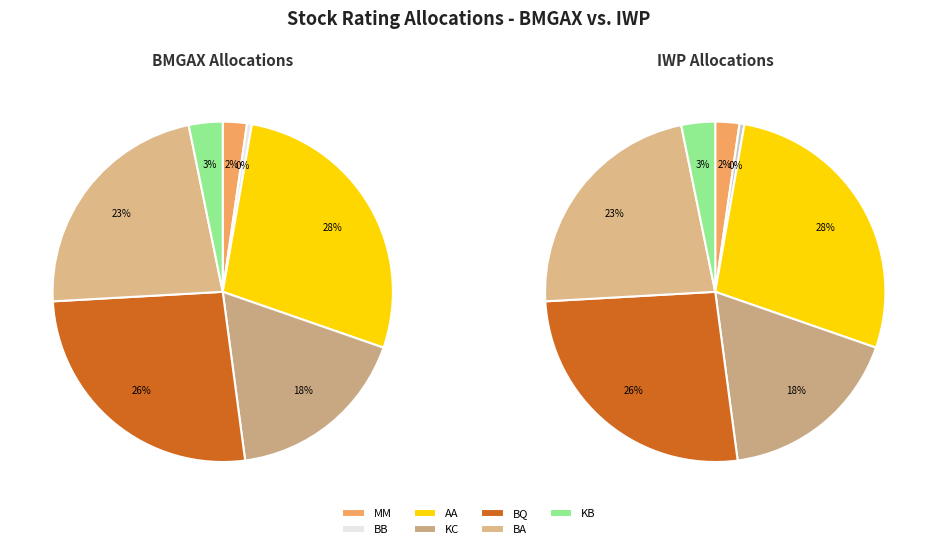

What is the total percentage of KB and AA?

30.8%